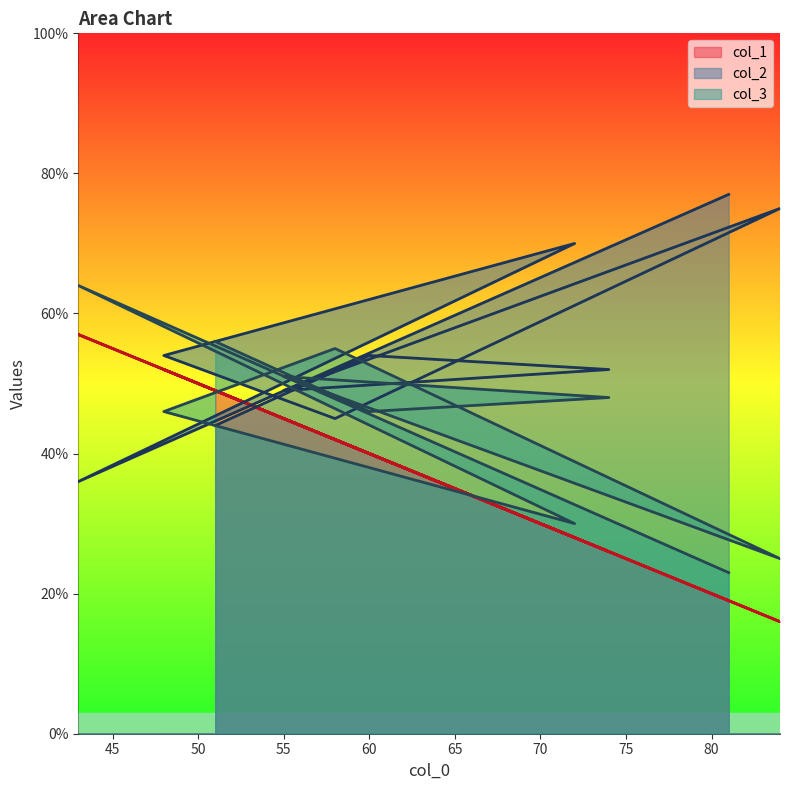

In col_1, how many points are lower than both neighbors (excluding endpoints)?

3